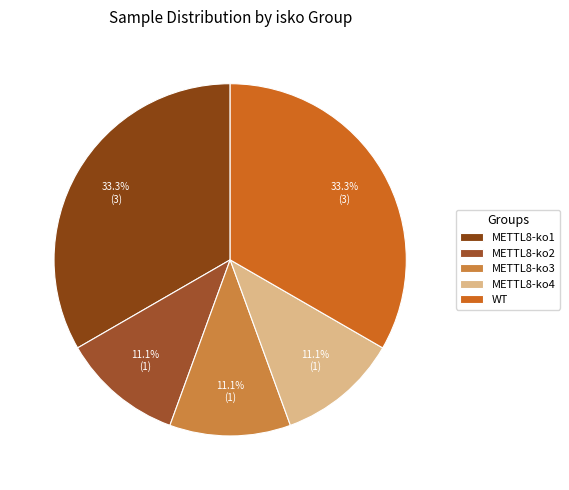

Is there a majority slice in this chart?

No